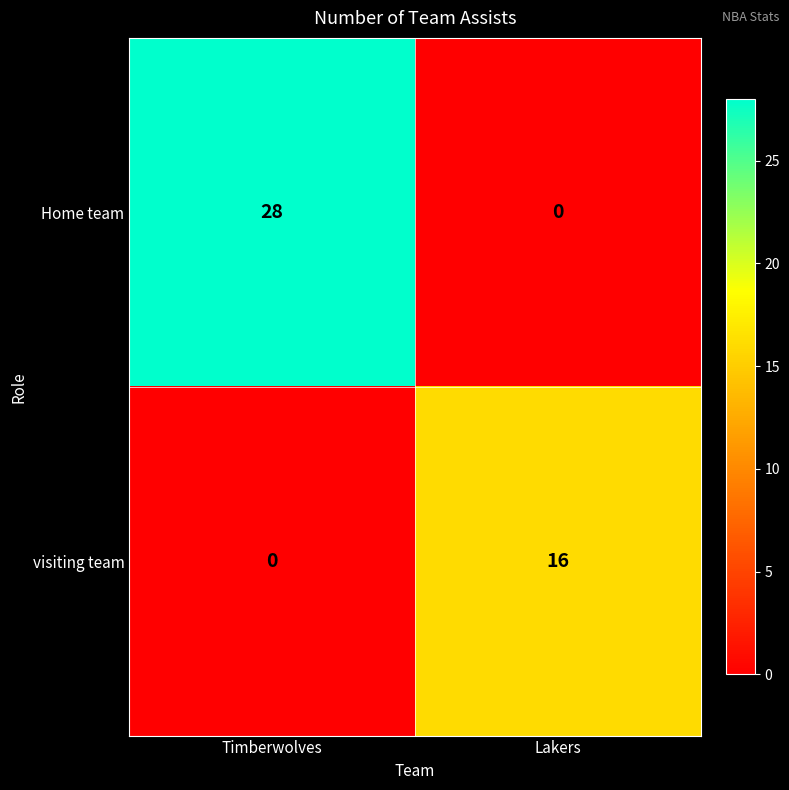

Between Timberwolves and Lakers, which series saw the biggest shift?

Home team